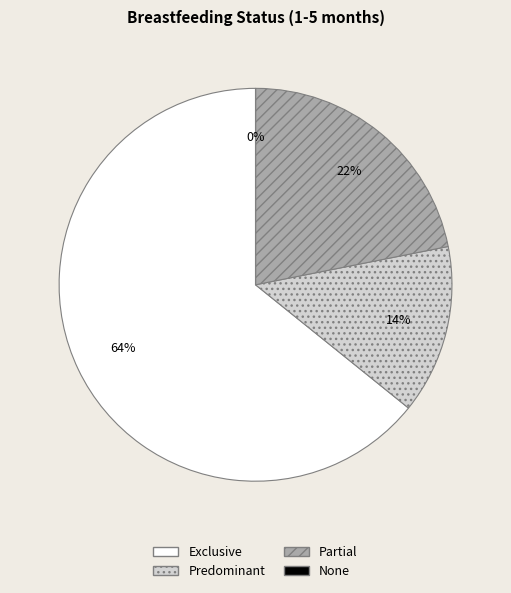

How many slices are in this pie chart?

4